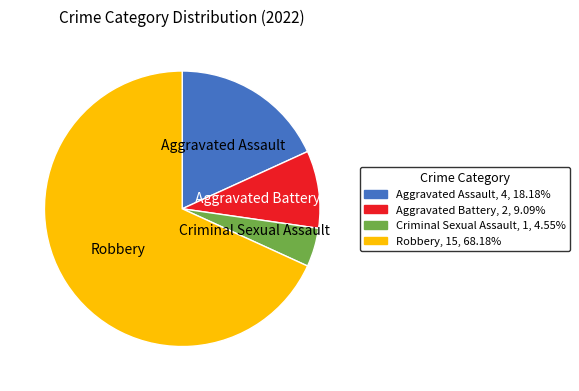

What is the ratio of the value at Aggravated Battery to the value at Robbery?

0.1